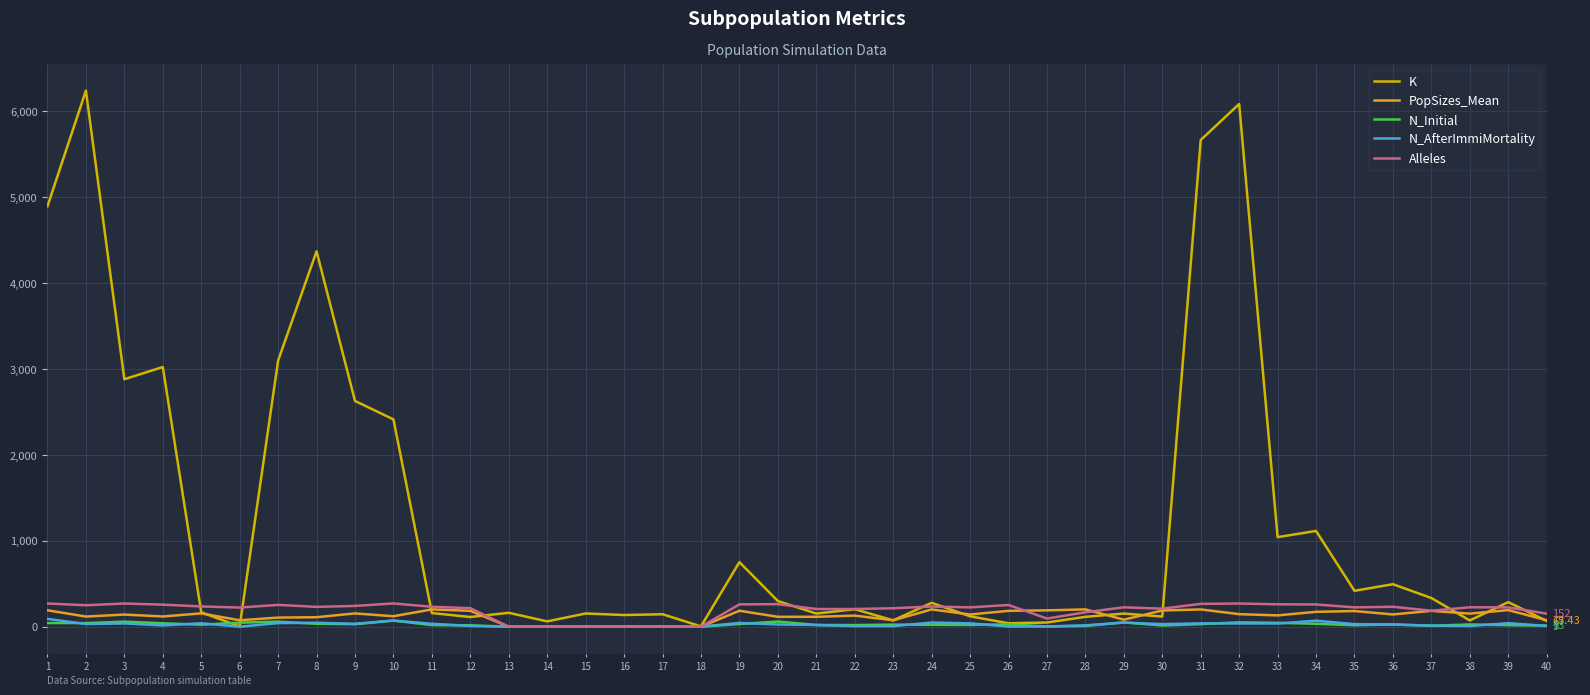

Which series has the largest total across all categories?

K